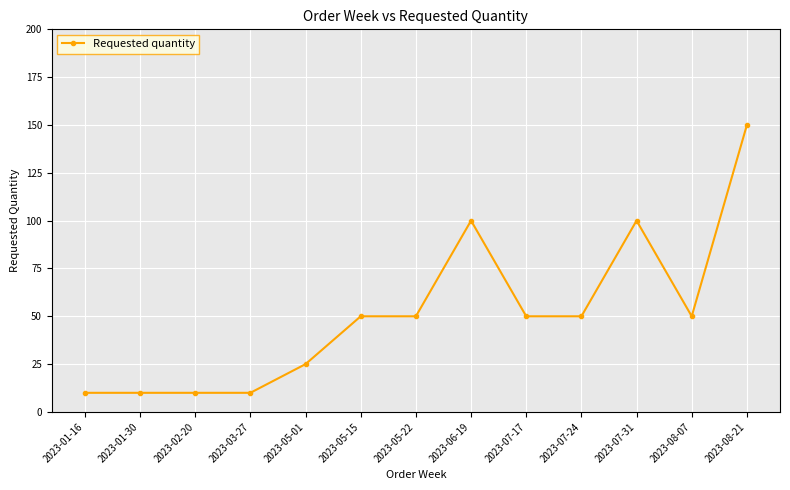

True or false: the data has more than 0 interior local peaks.

True